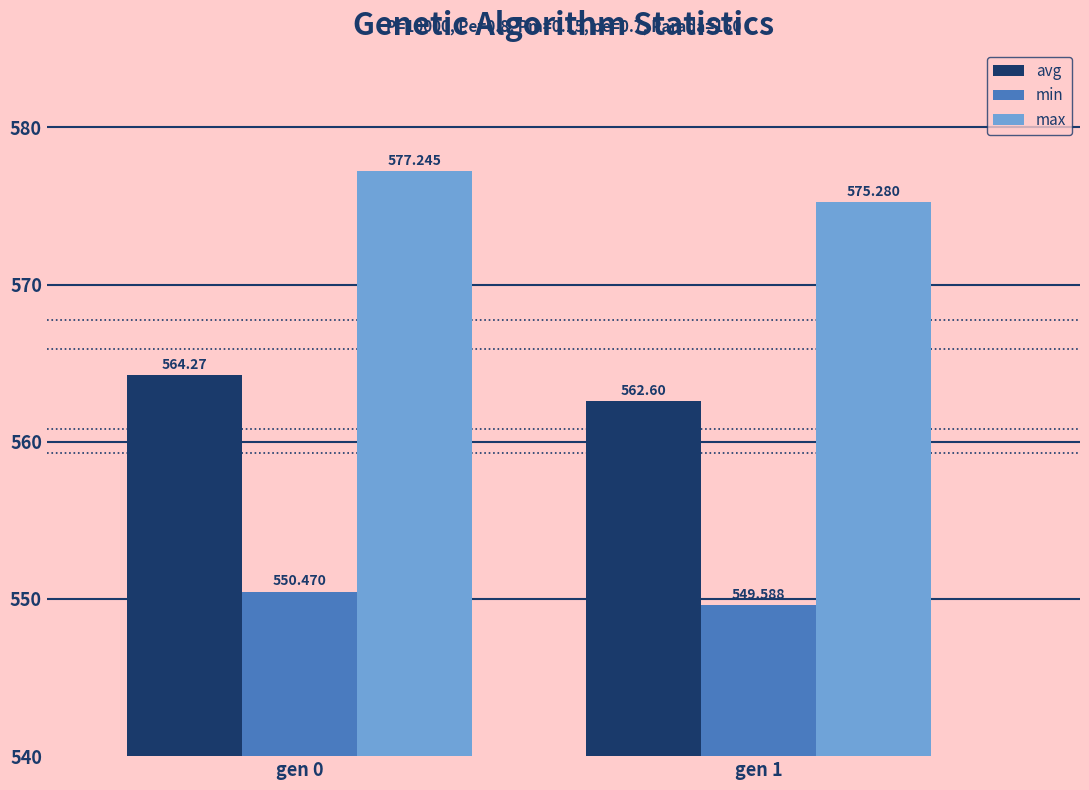

Rank the categories by avg value from highest to lowest.

gen 0, gen 1